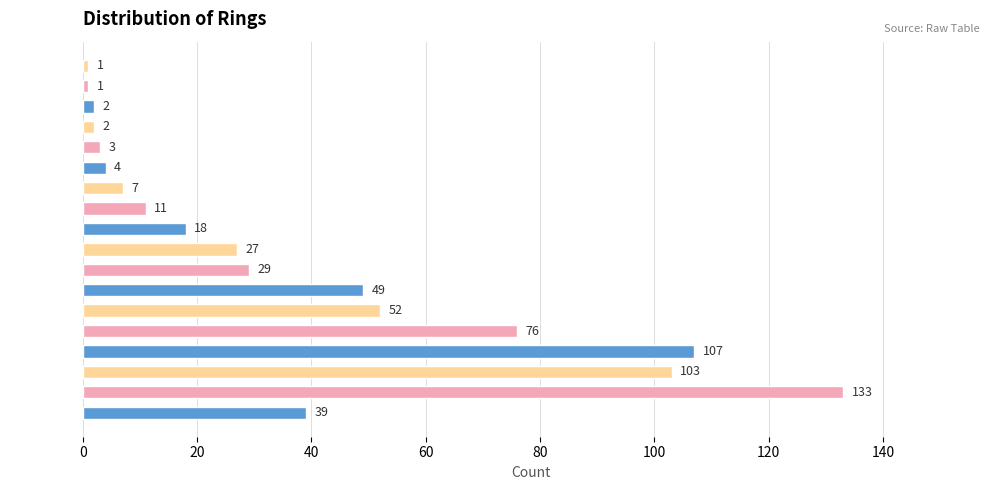

Reading top to bottom, what are all the values shown in this chart?

  Rings = 24=1	  Rings = 23=1	  Rings = 22=2	  Rings = 21=2	  Rings = 20=3	  Rings = 19=4	  Rings = 18=7	  Rings = 17=11	  Rings = 16=18	  Rings = 15=27	  Rings = 14=29	  Rings = 13=49	  Rings = 12=52	  Rings = 11=76	  Rings = 10=107	  Rings = 9=103	  Rings = 8=133	  Rings = 7=39